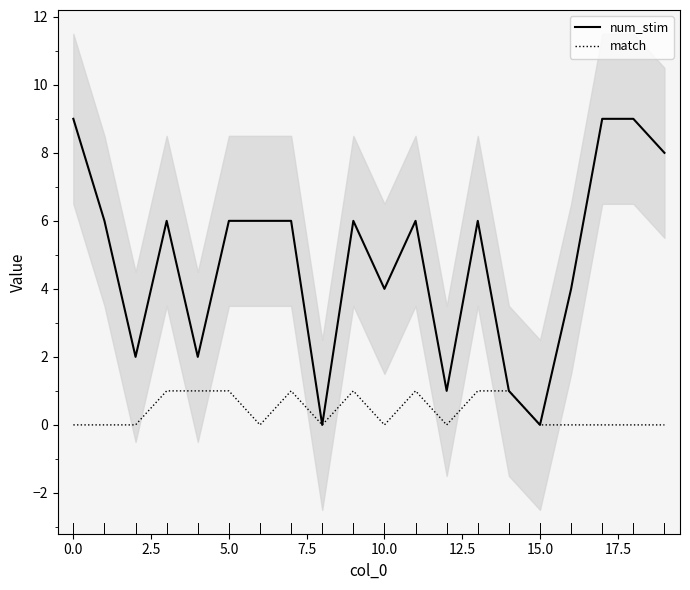

What is the value of the num_stim point at the 15th from the left?

1